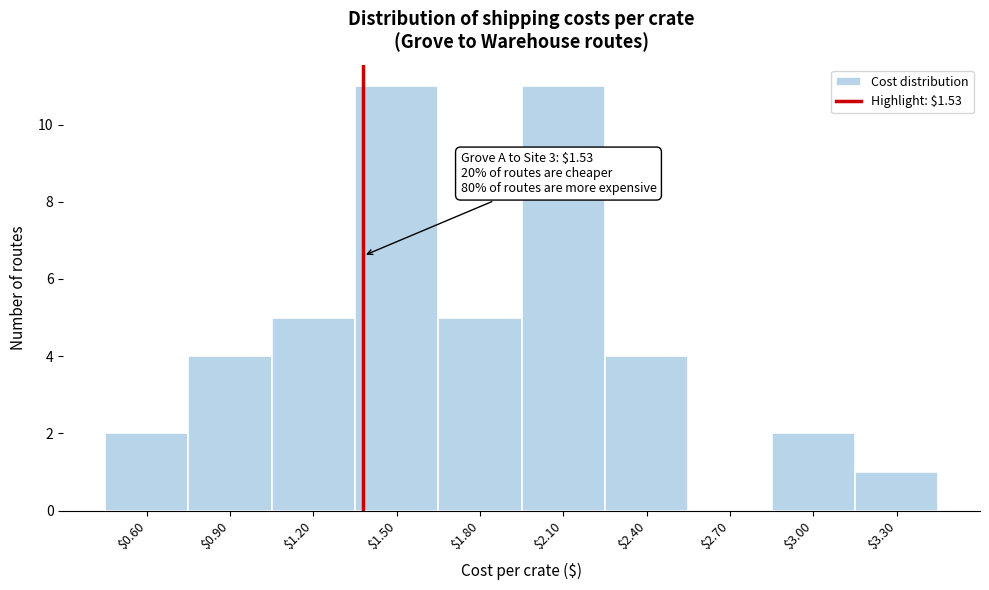

What is the sum of all values?

45